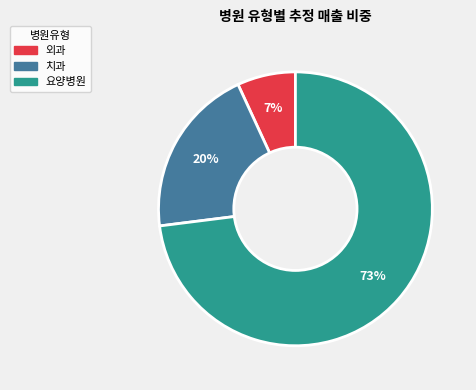

True or false: 외과 accounts for 7% of the total.

True